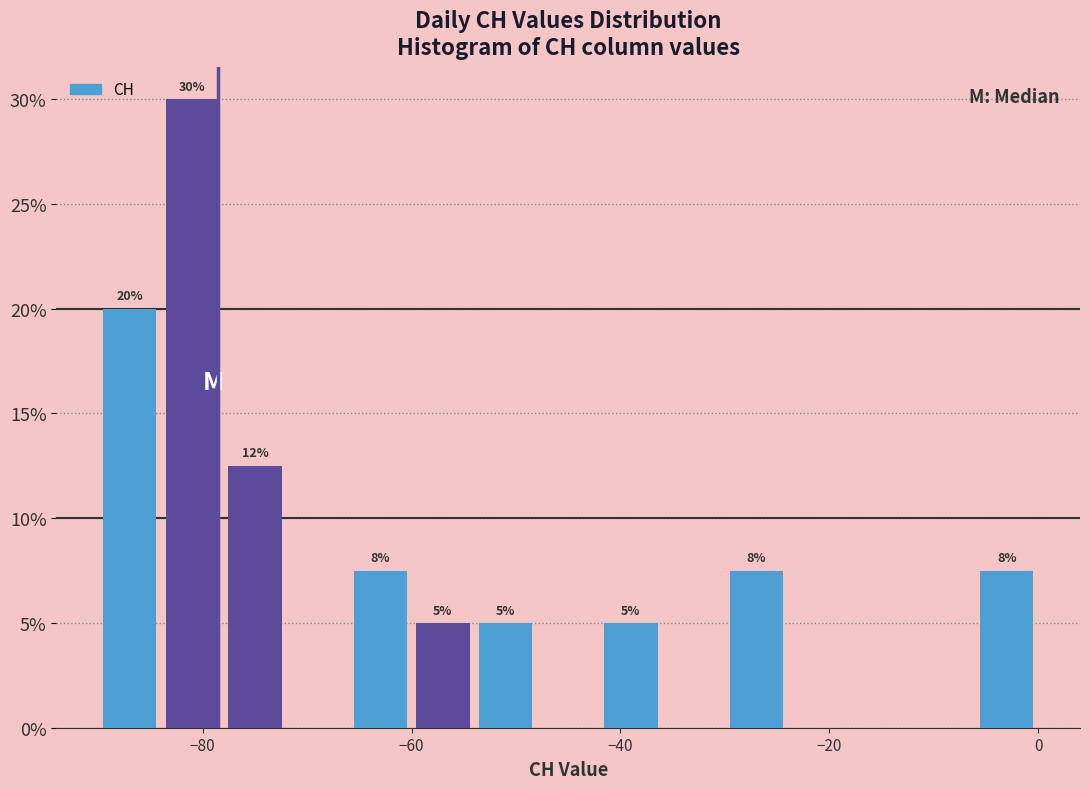

Around what value on the x-axis is the tallest bar? Give the approximate position of its centre, as read against the axis.

-80